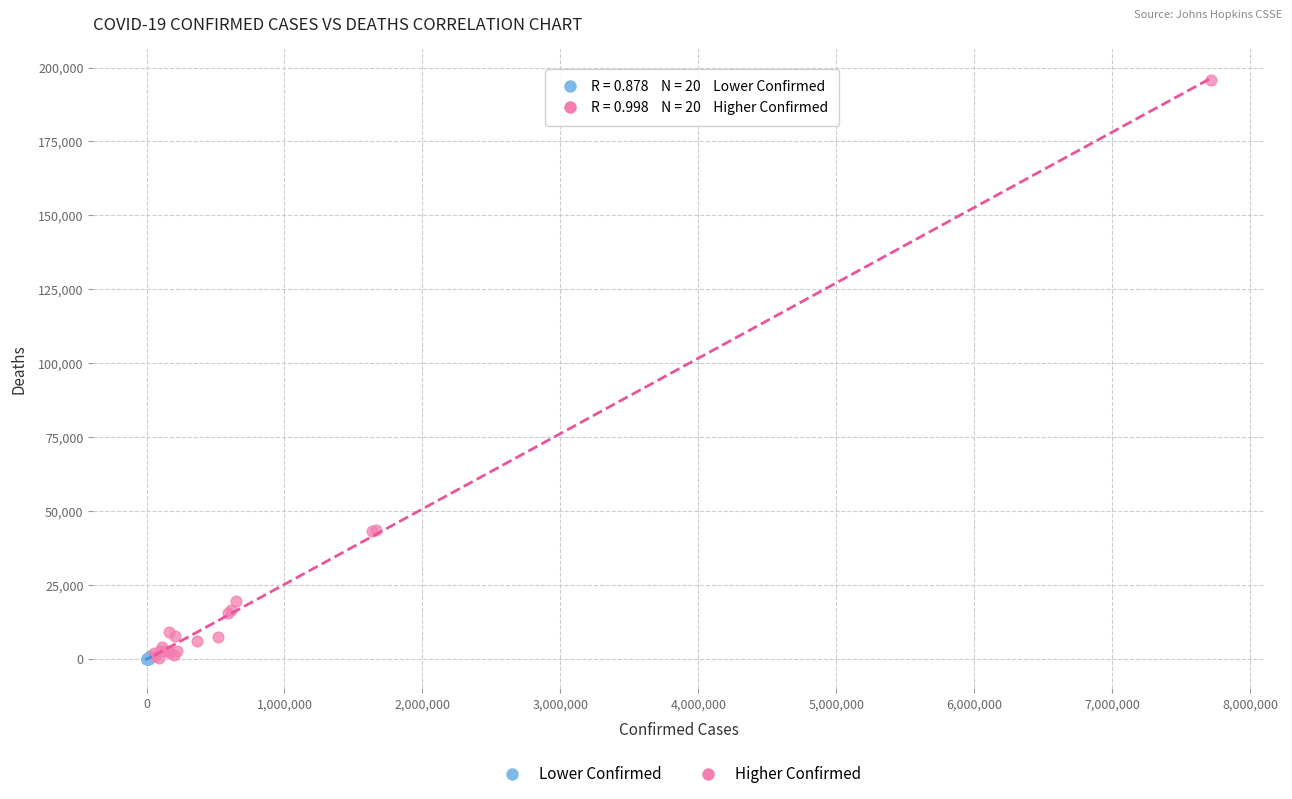

Which series contains the highest Y value?

Higher Confirmed